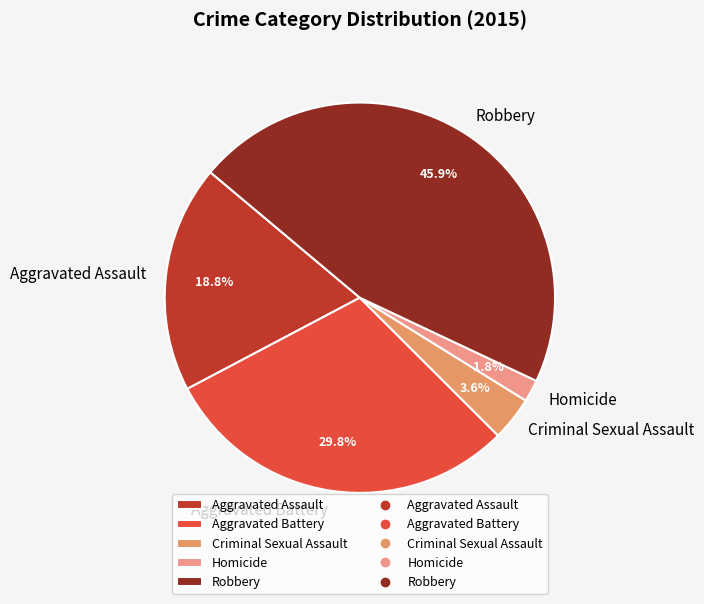

To the nearest percent, what is the combined percentage of Criminal Sexual Assault and Aggravated Battery?

33%